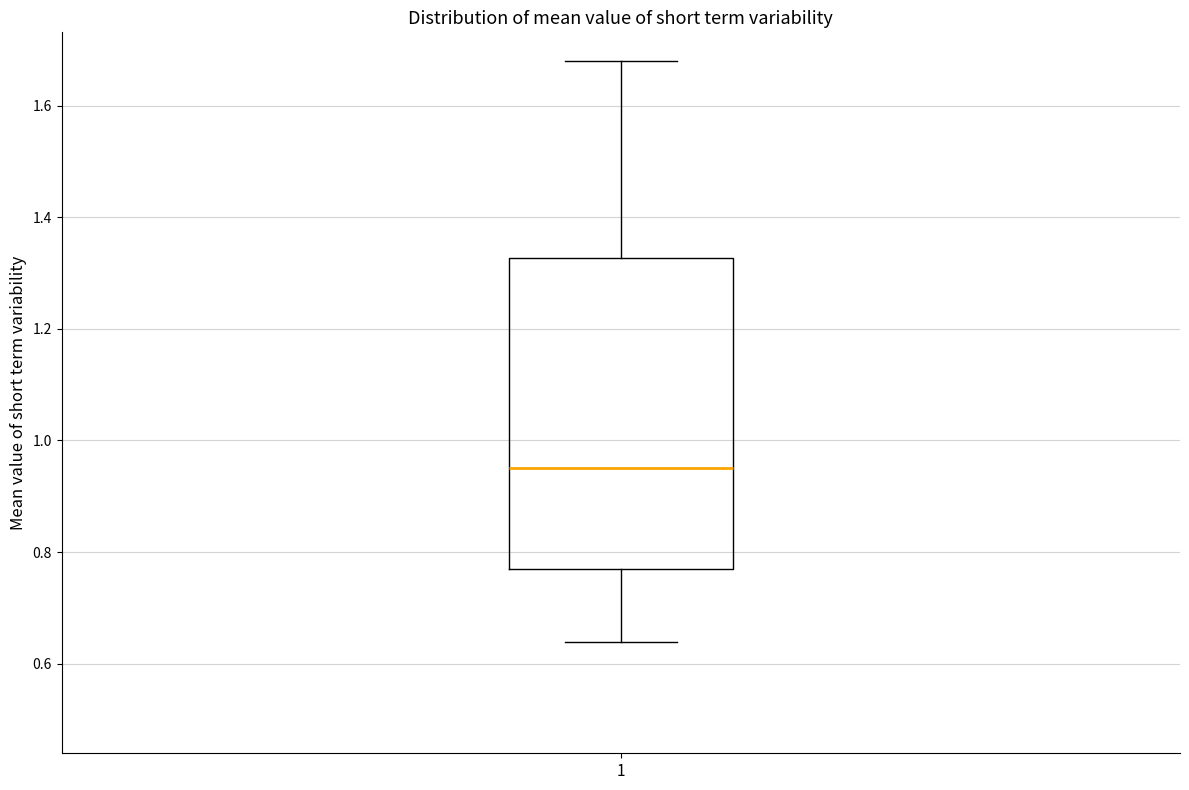

Transcribe this box plot: give where the median line is, the range the box spans, and where the two whiskers end, as read against the y-axis. The values are not printed on the chart, so give them approximately, as read against the axis.

median 0.96, box 0.76 to 1.32, whiskers 0.64 to 1.68